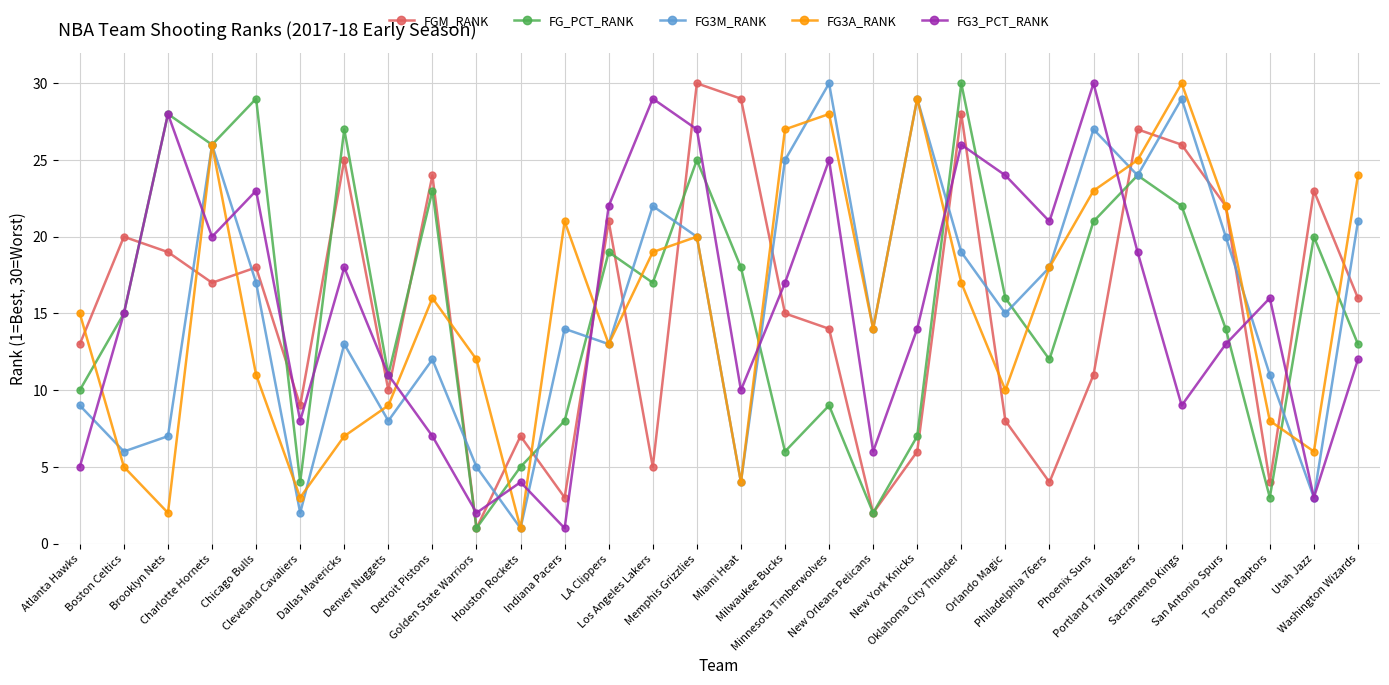

What are all the series names shown in the legend?

FGM_RANK, FG_PCT_RANK, FG3M_RANK, FG3A_RANK, FG3_PCT_RANK